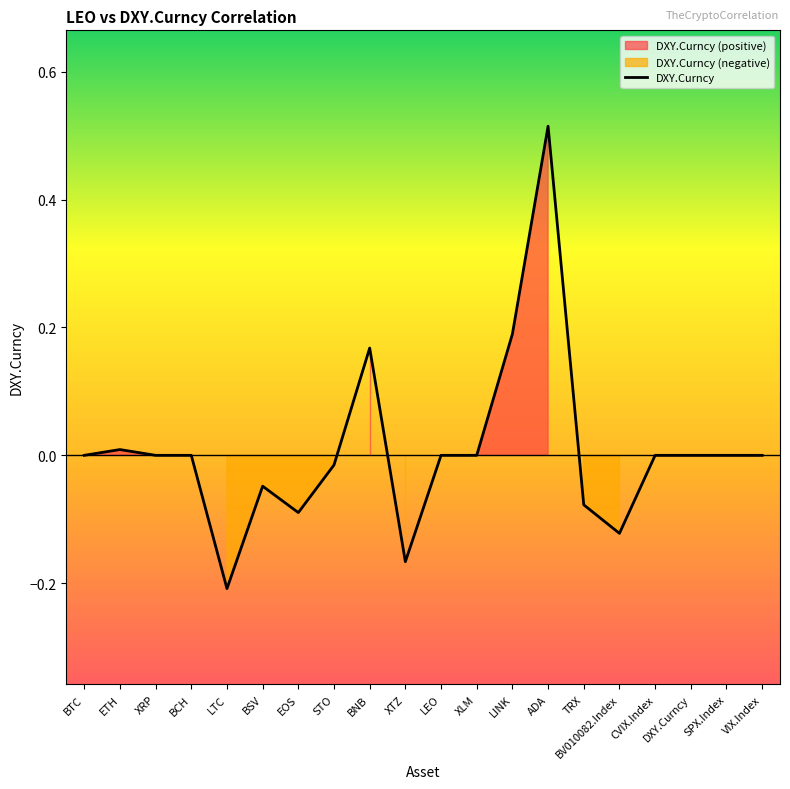

The chart shows a value of -0.2 at LTC. True or false?

True